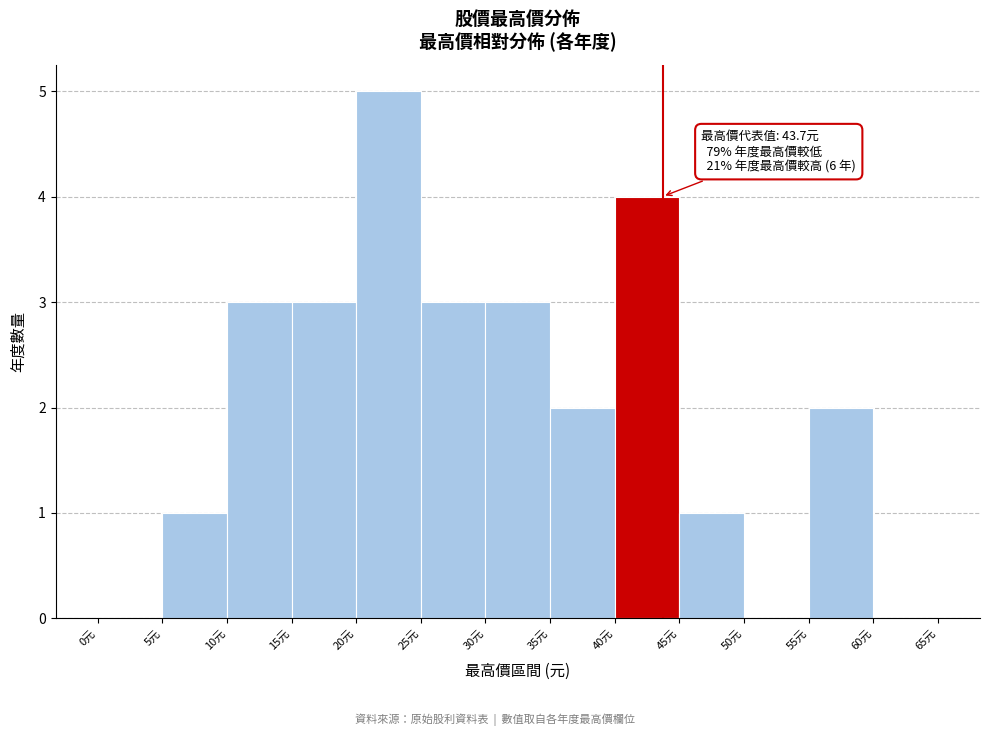

Over which range of the x-axis is the bar tallest?

20 to 25